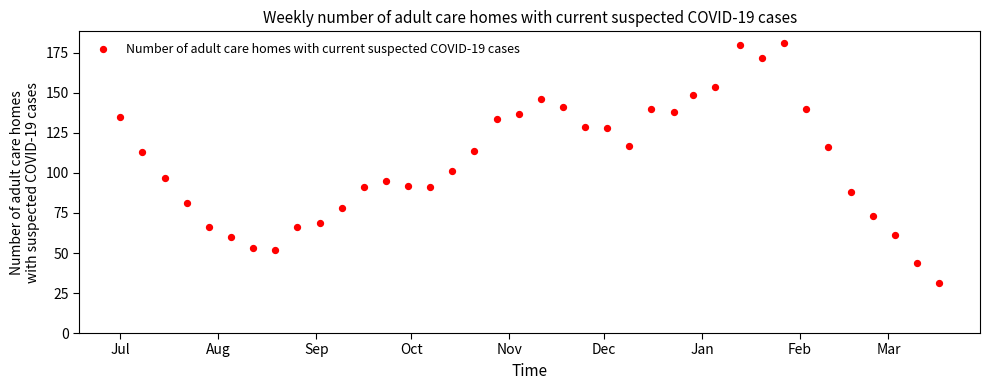

What Y value in the scatter plot is closest to 106?

101